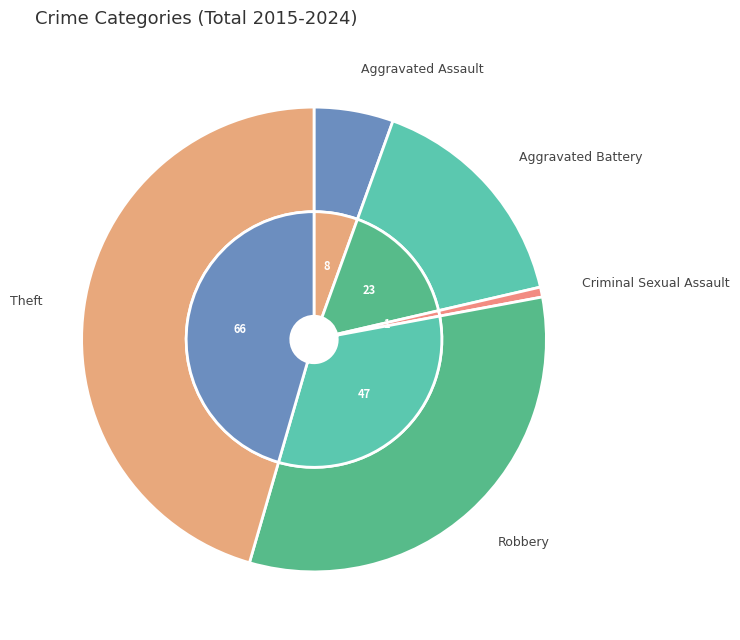

The Aggravated Battery slice represents 22% of the pie. True or false?

False